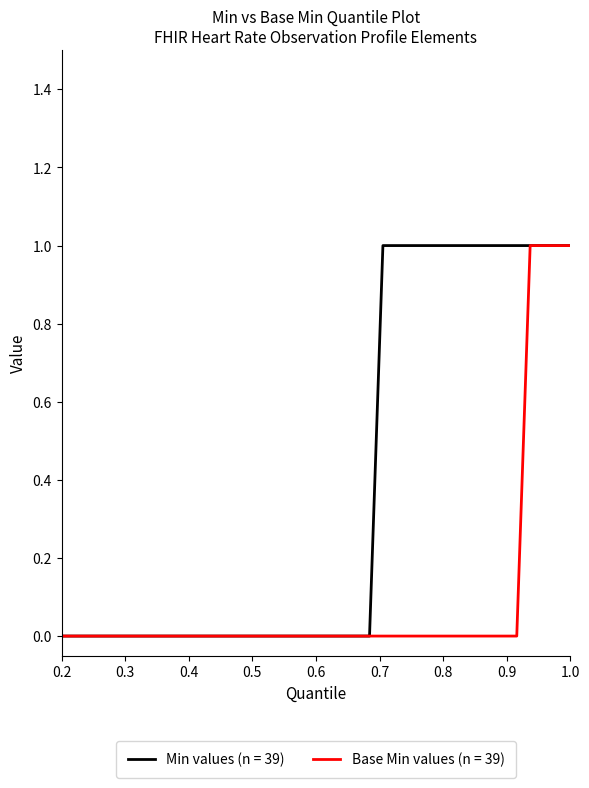

Which series has the largest total across all categories?

Min values (n = 39)